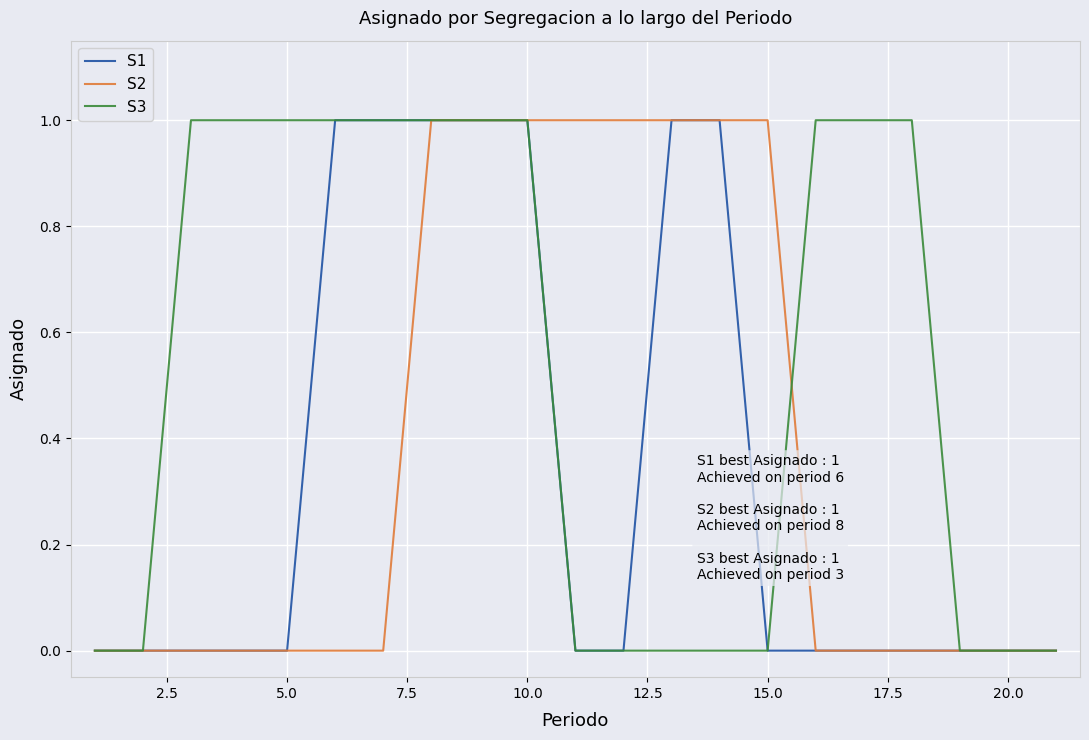

Which series has the largest total across all categories?

S3